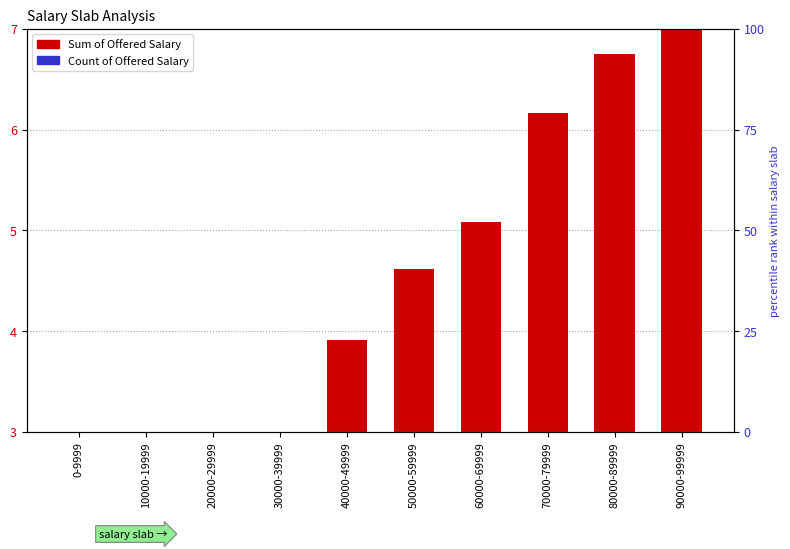

Reading left to right, what are all the values shown in this chart?

Sum of Offered Salary: 0.4	1.2	2.0	2.8	3.9	4.6	5.1	6.2	6.8	7.0
Count of Offered Salary: 1.3	1.4	1.4	1.4	1.5	1.4	1.3	1.4	1.4	1.3